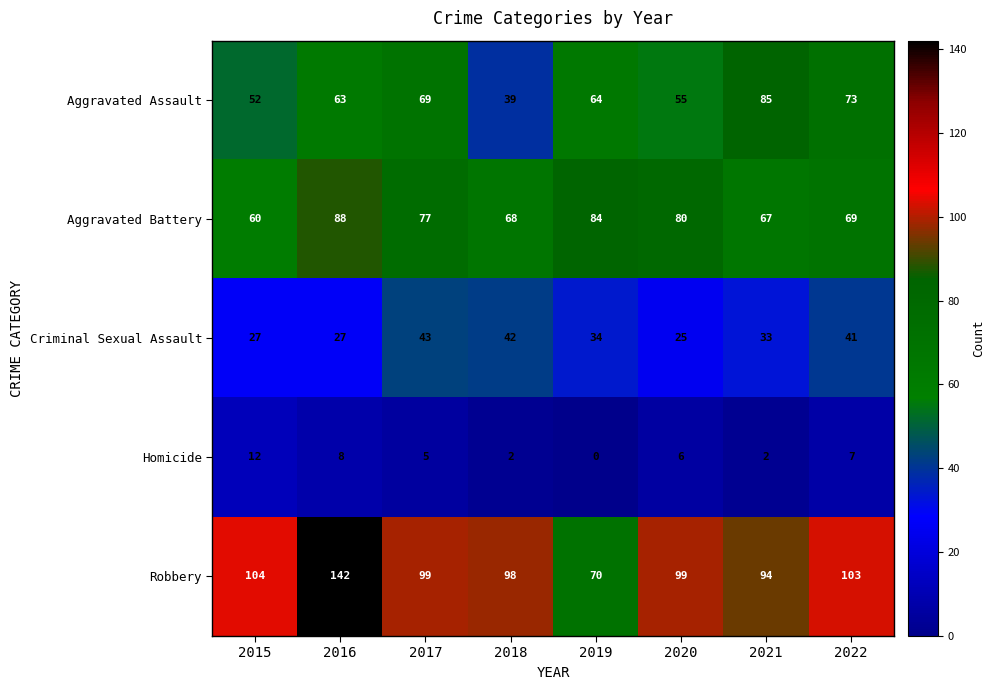

Which series has the widest spread of values?

Robbery